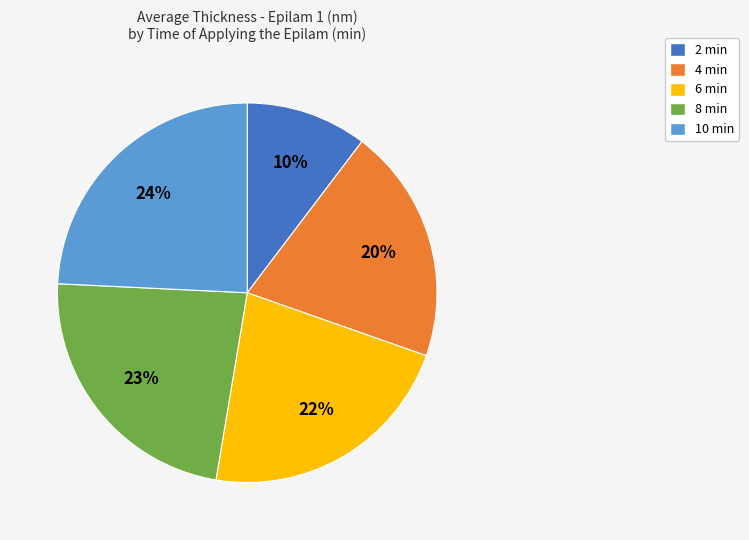

Rank the categories by value from highest to lowest.

10, 8, 6, 4, 2